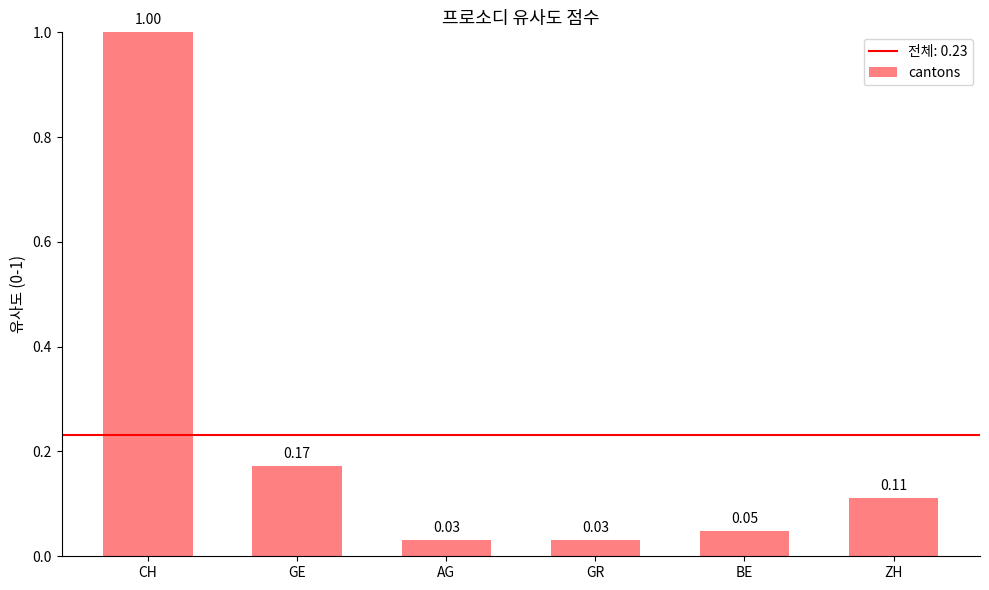

Are the bars horizontal?

No